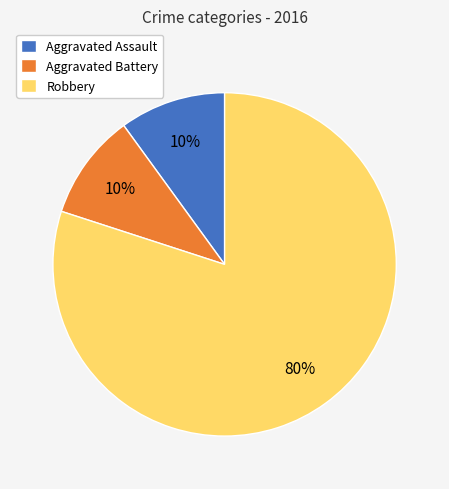

What percentage is the Robbery slice, to the nearest percent?

80%